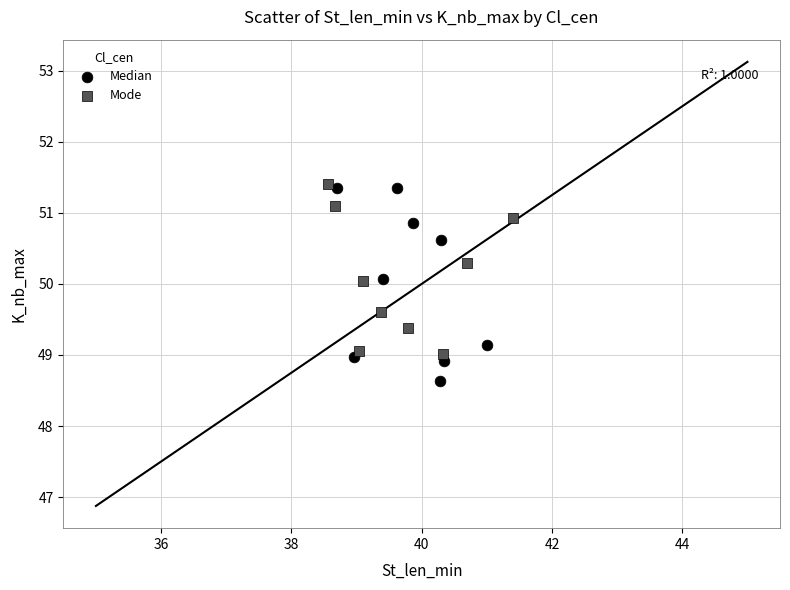

Which series contains the lowest Y value?

Median